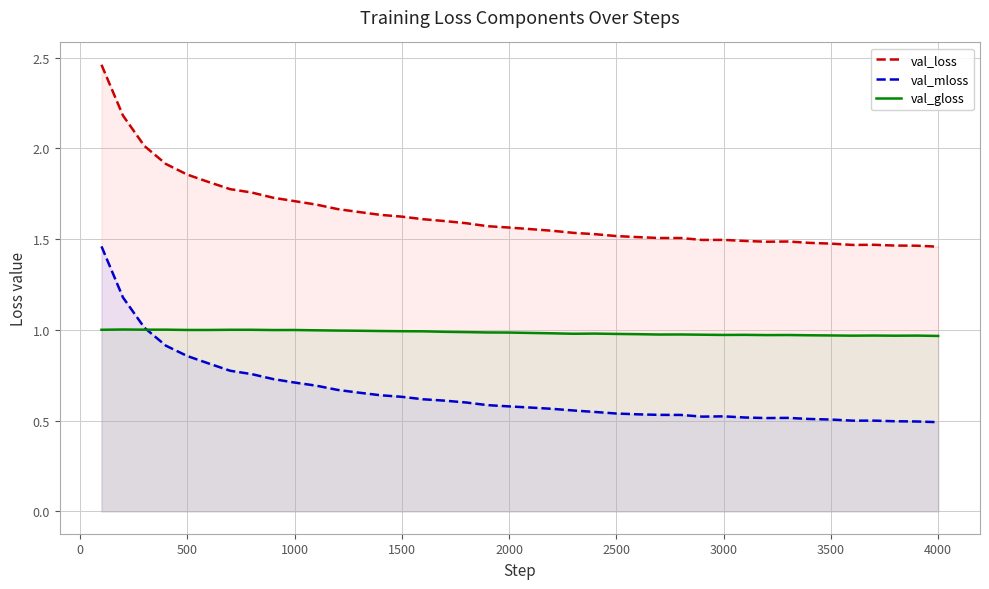

Rank the series by their average value, from highest to lowest.

val_loss, val_gloss, val_mloss